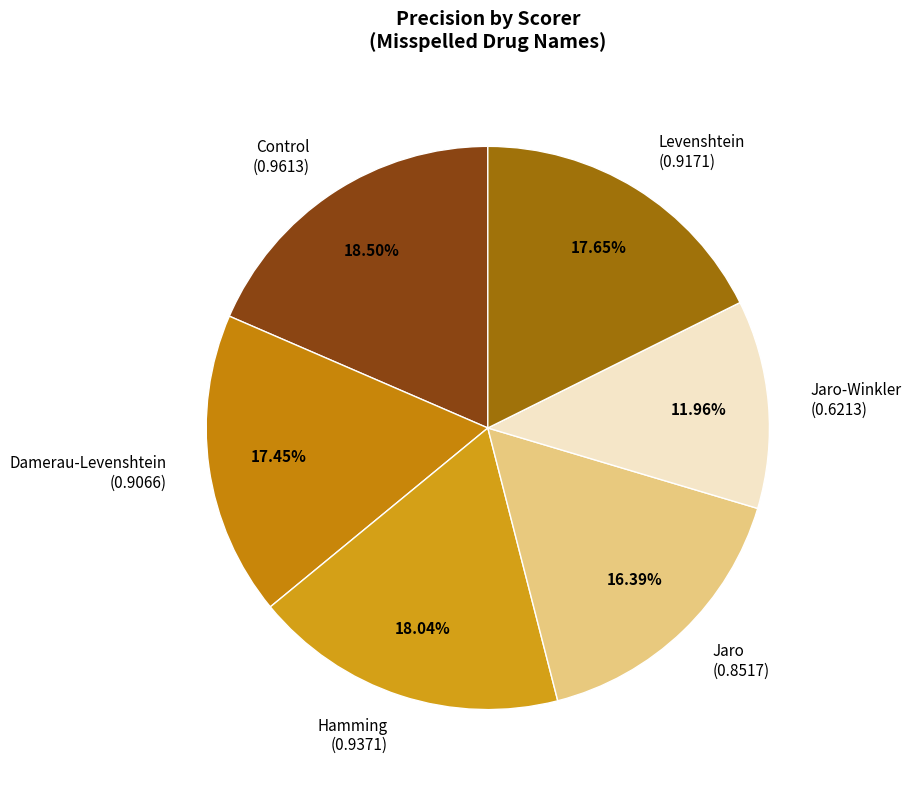

Is the sum of Jaro-Winkler (0.6213) and Control (0.9613) greater than half?

No